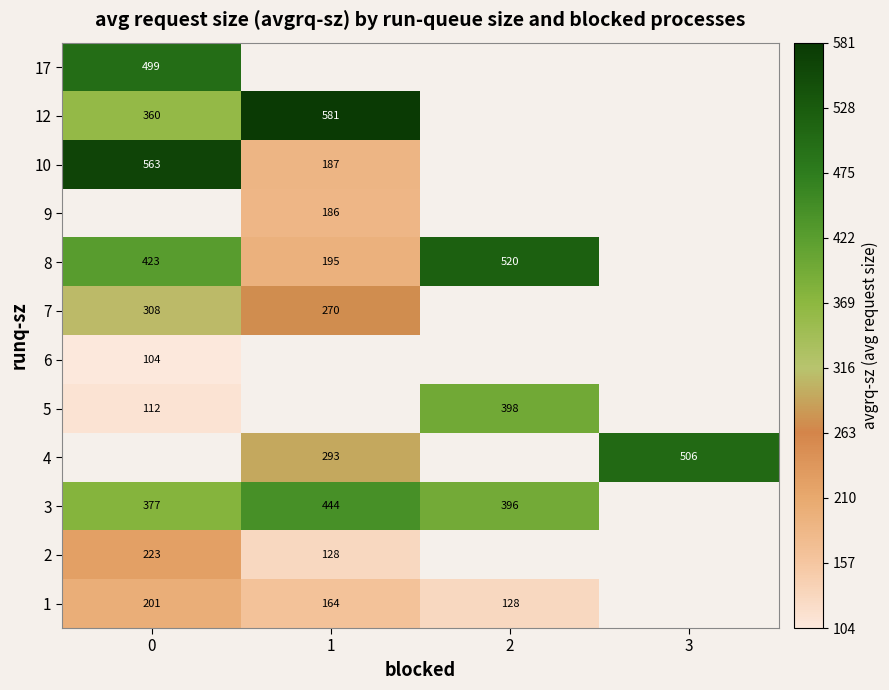

How many categories are shown in the chart?

4